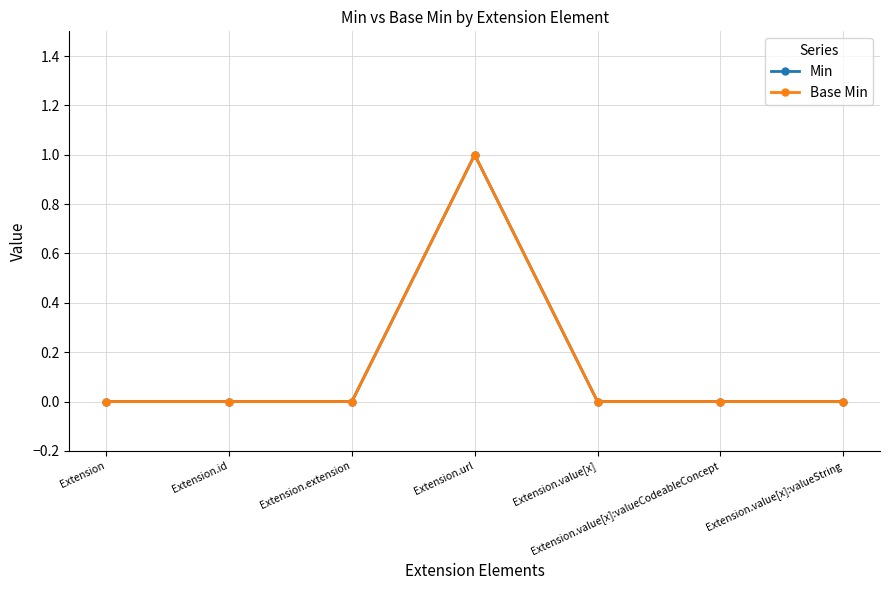

Which category has the lowest value in the Base Min series?

Extension